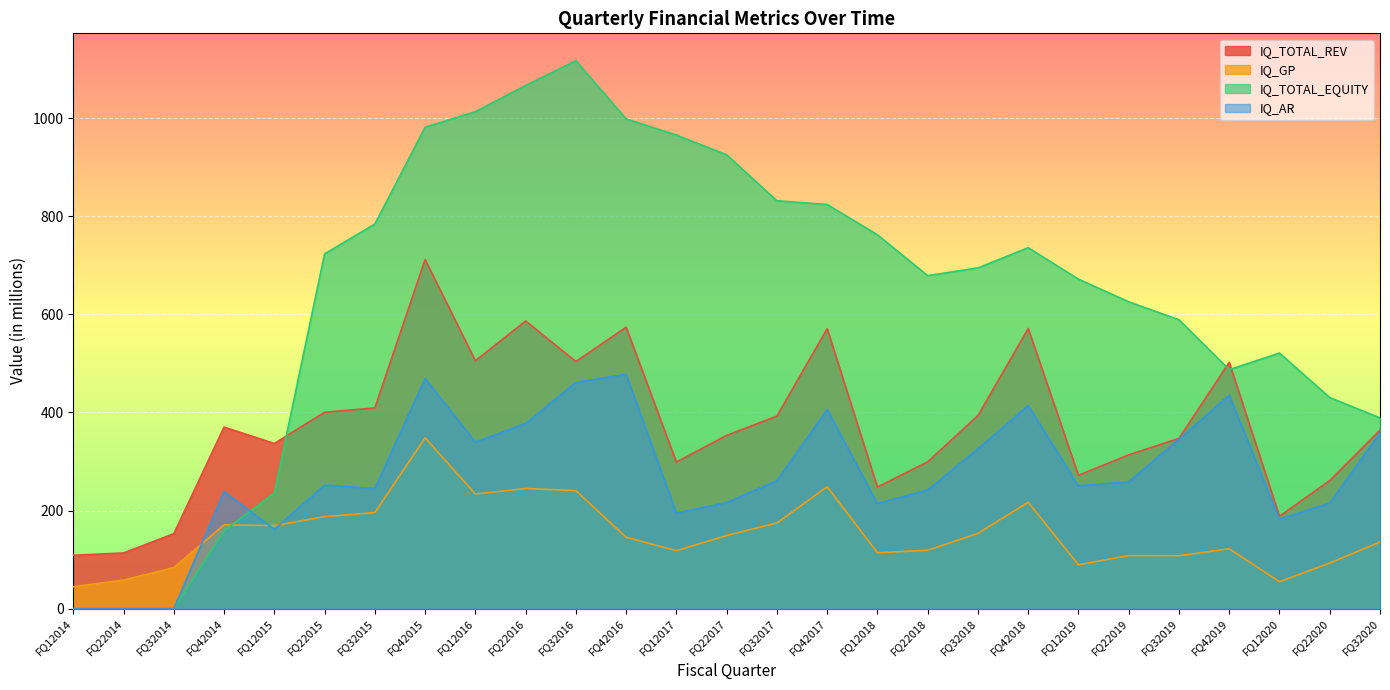

Does the chart display data point markers on the line(s)?

No